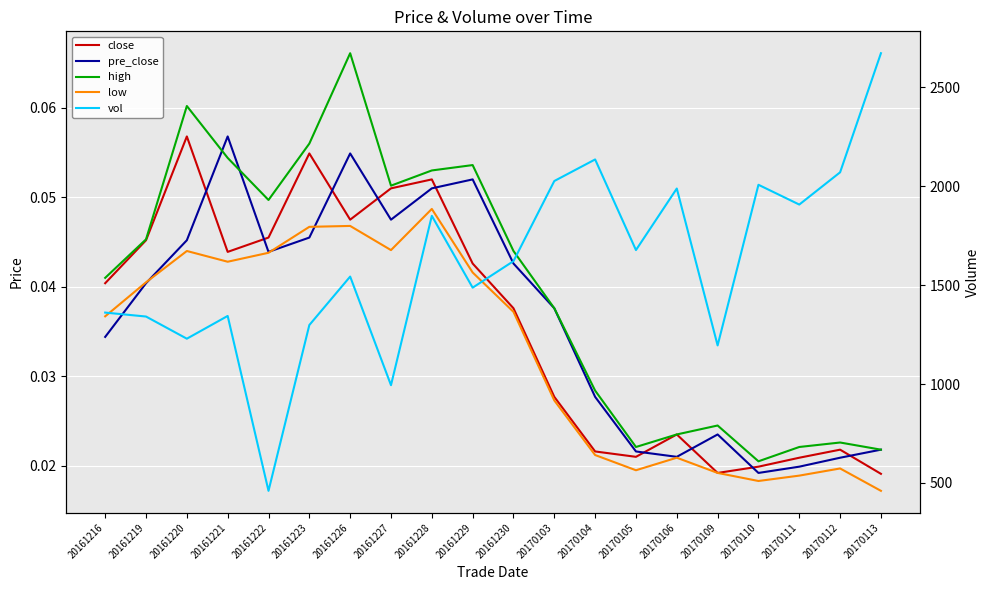

Which has a higher value, 20170109 or 20170103?

20170103